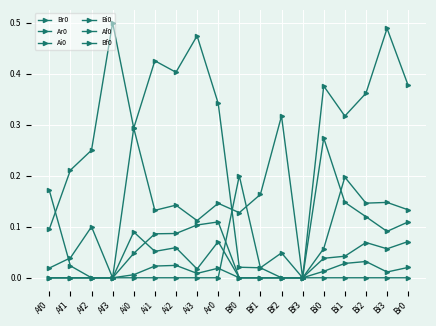

How many data points in Br0 are above 0?

17